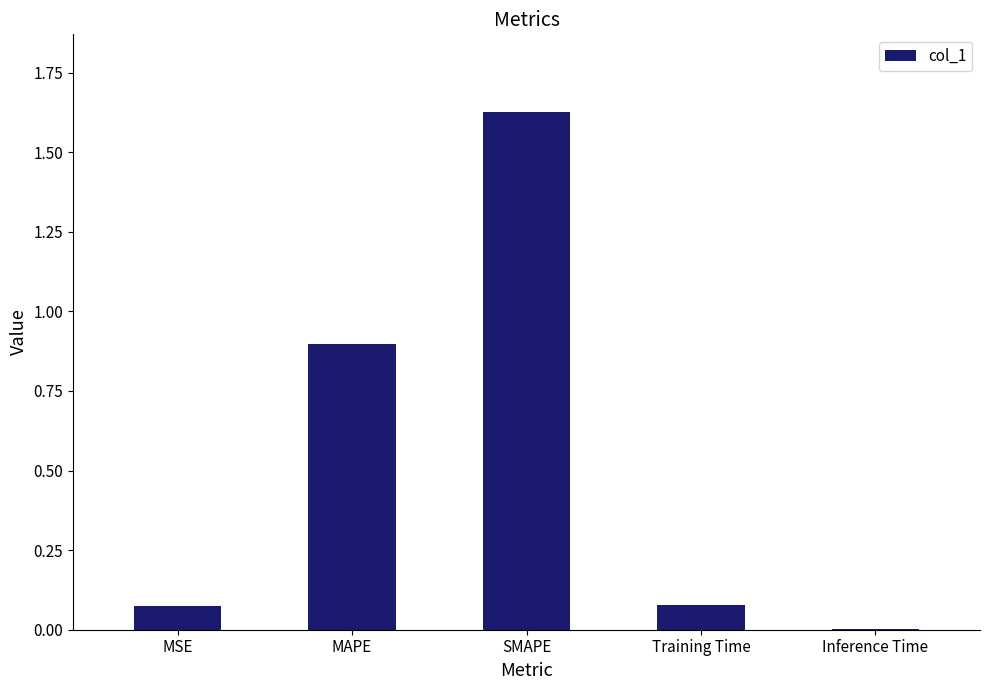

At which category does the chart reach its peak across all series?

SMAPE